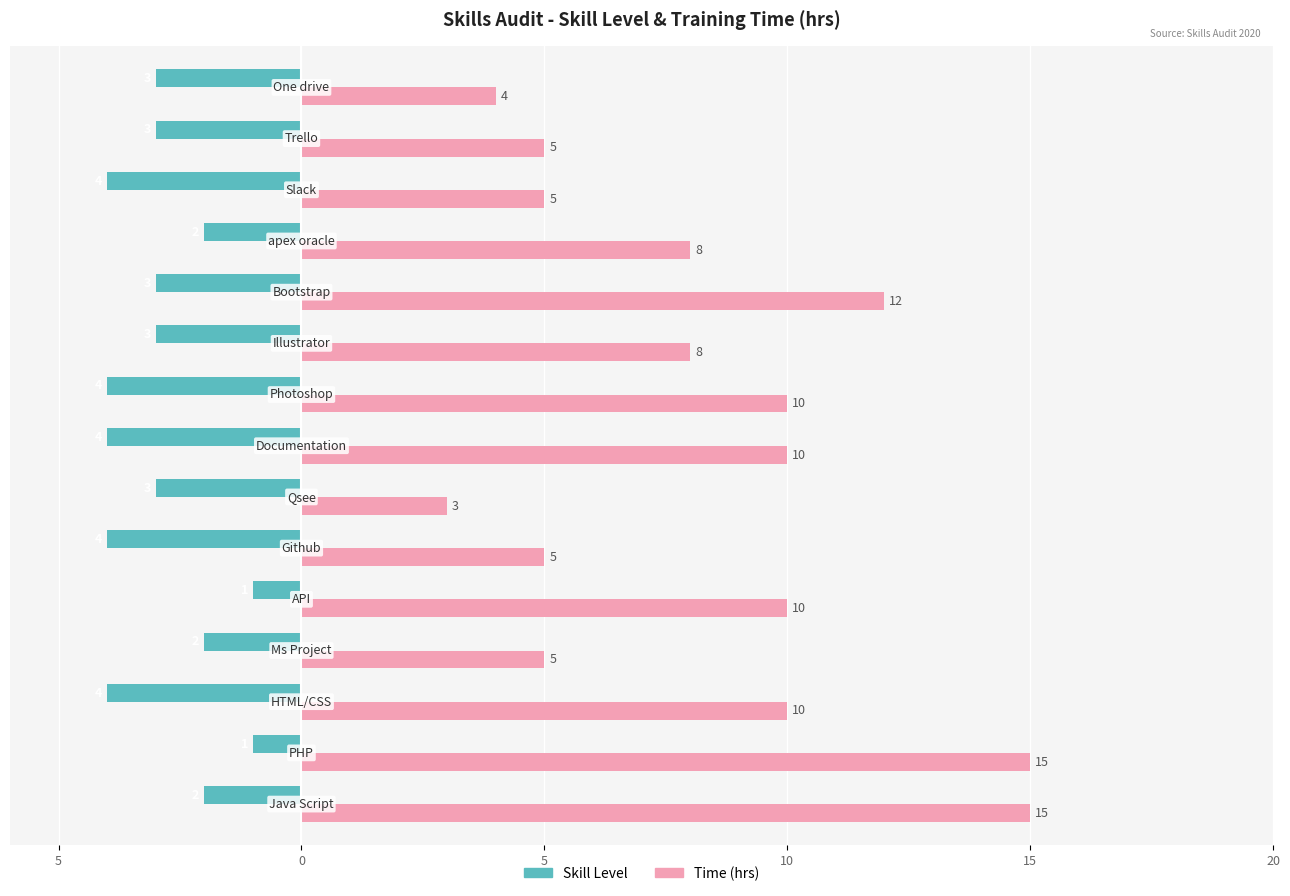

What are all the series names shown in the legend?

Skill Level, Time (hrs)